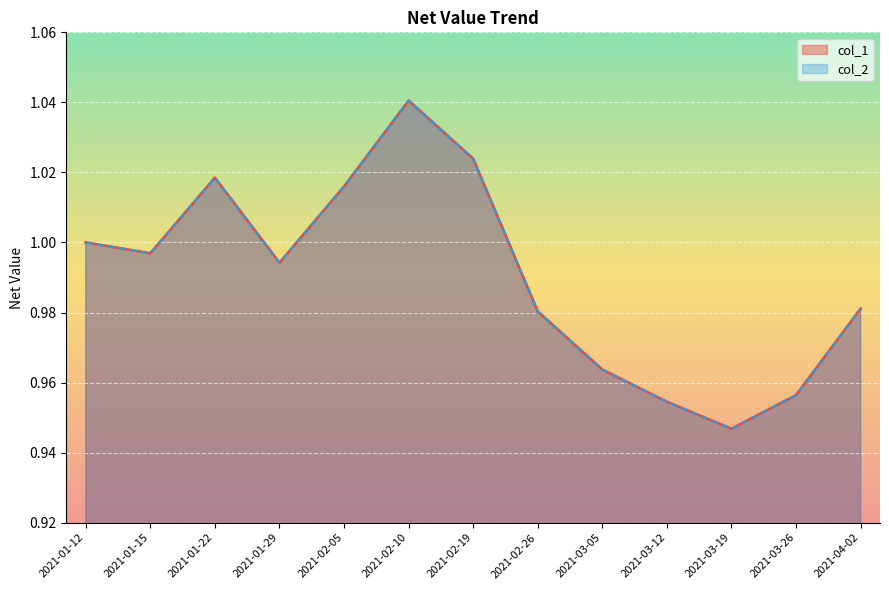

True or false: col_2 and col_1 intersect in this chart.

False